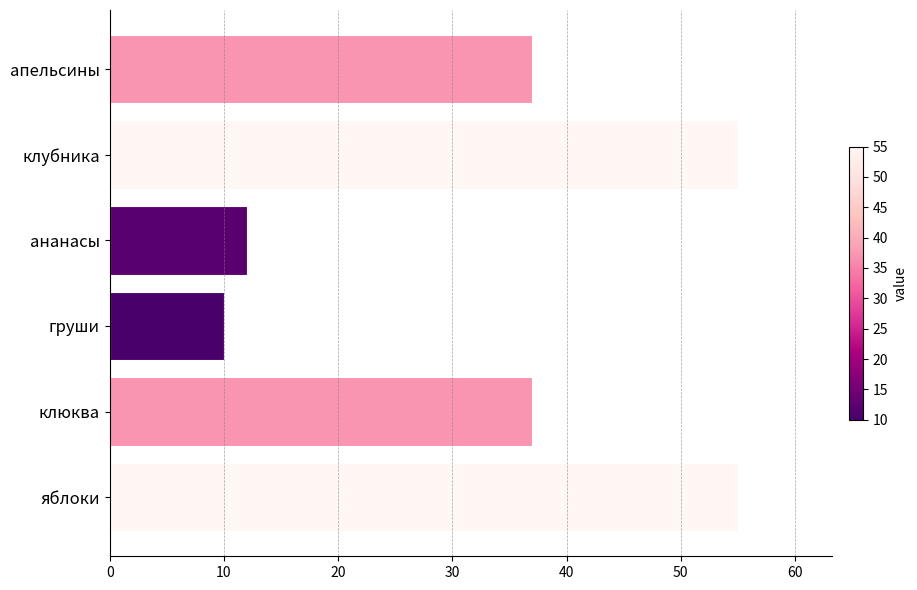

What is the difference between the maximum and second lowest values?

43